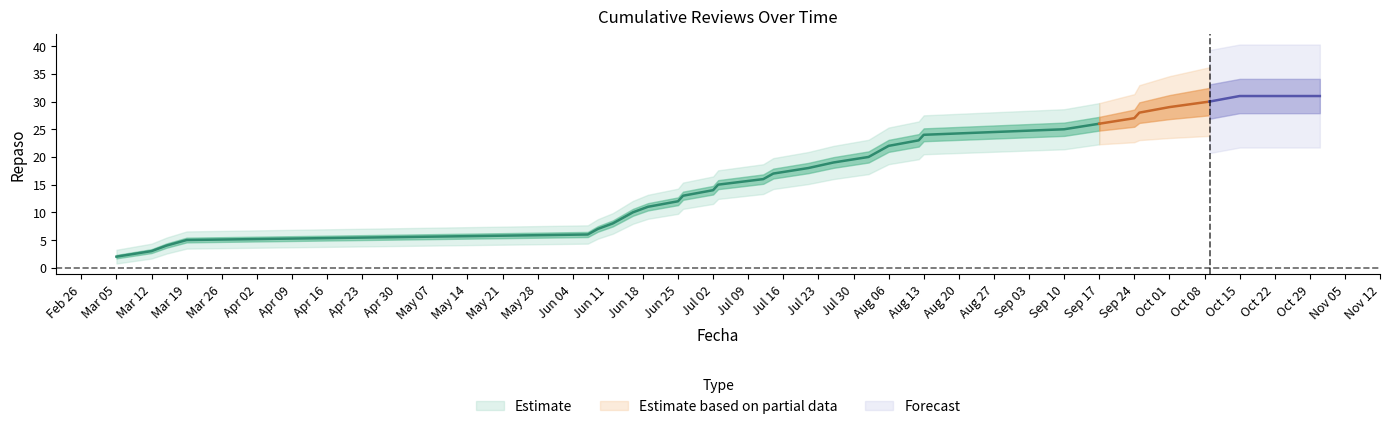

Is it true that the value at 2021-08-13 is 24?

True